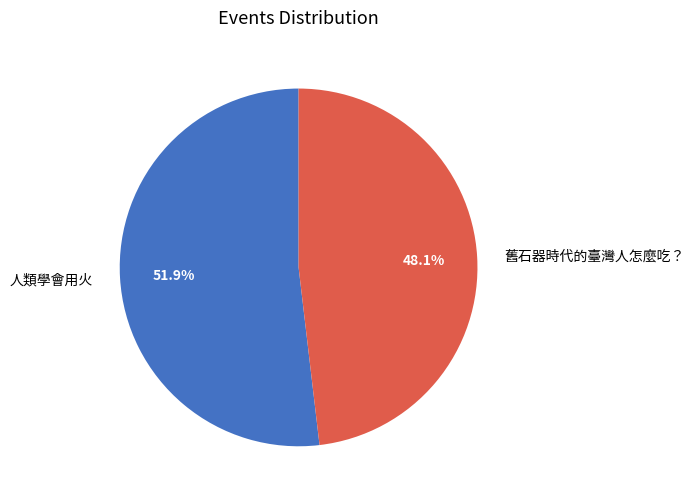

To the nearest percent, what portion does 人類學會用火 represent?

52%